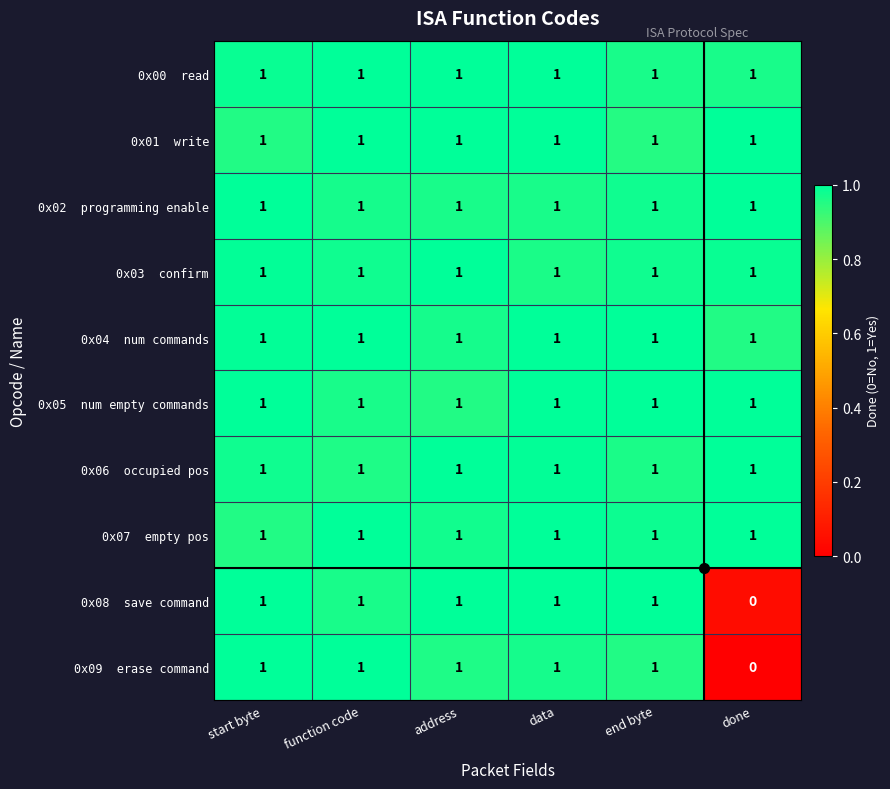

What is the total value across all series at end byte?

10